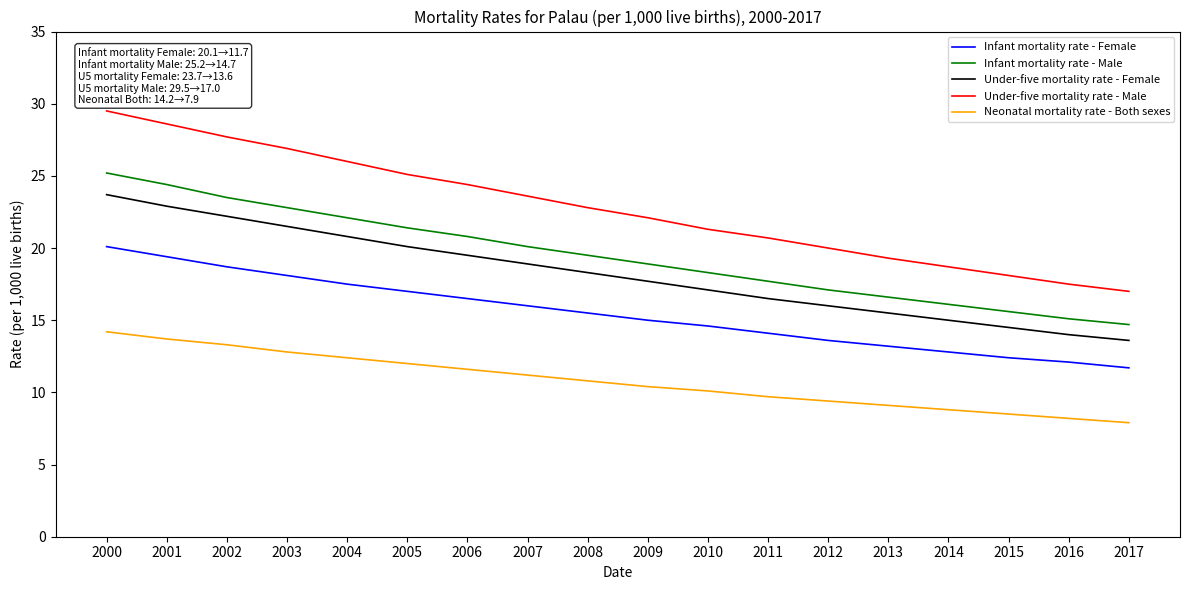

Reading right to left, list all the values displayed in this chart.

Infant mortality rate - Female: 11.7	12.1	12.4	12.8	13.2	13.6	14.1	14.6	15.0	15.5	16.0	16.5	17.0	17.5	18.1	18.7	19.4	20.1
Infant mortality rate - Male: 14.7	15.1	15.6	16.1	16.6	17.1	17.7	18.3	18.9	19.5	20.1	20.8	21.4	22.1	22.8	23.5	24.4	25.2
Under-five mortality rate - Female: 13.6	14.0	14.5	15.0	15.5	16.0	16.5	17.1	17.7	18.3	18.9	19.5	20.1	20.8	21.5	22.2	22.9	23.7
Under-five mortality rate - Male: 17.0	17.5	18.1	18.7	19.3	20.0	20.7	21.3	22.1	22.8	23.6	24.4	25.1	26.0	26.9	27.7	28.6	29.5
Neonatal mortality rate - Both sexes: 7.9	8.2	8.5	8.8	9.1	9.4	9.7	10.1	10.4	10.8	11.2	11.6	12.0	12.4	12.8	13.3	13.7	14.2